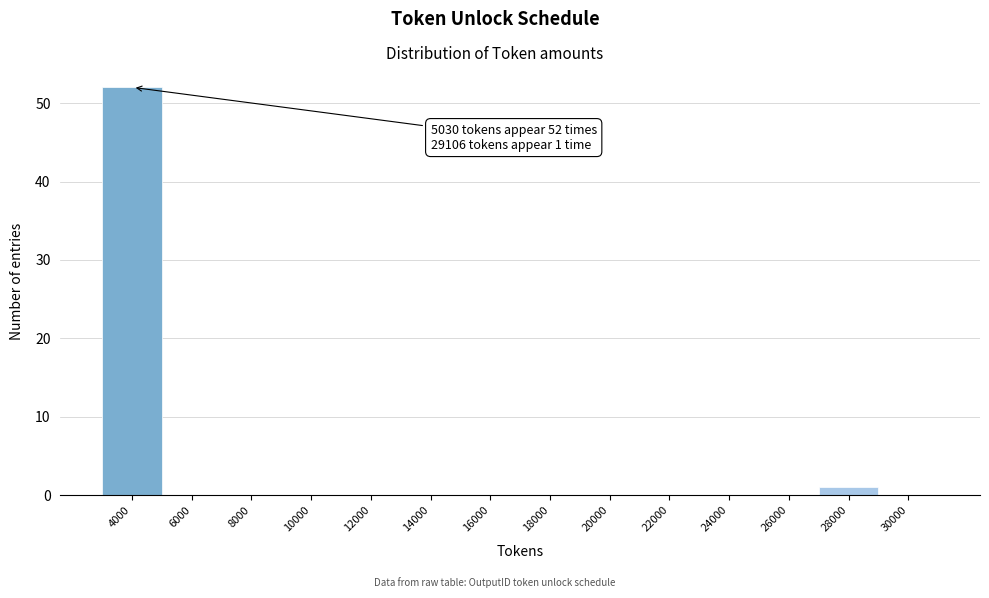

Reading left to right, list all the values displayed in this chart.

4000=52	6000=0	8000=0	10000=0	12000=0	14000=0	16000=0	18000=0	20000=0	22000=0	24000=0	26000=0	28000=1	30000=0